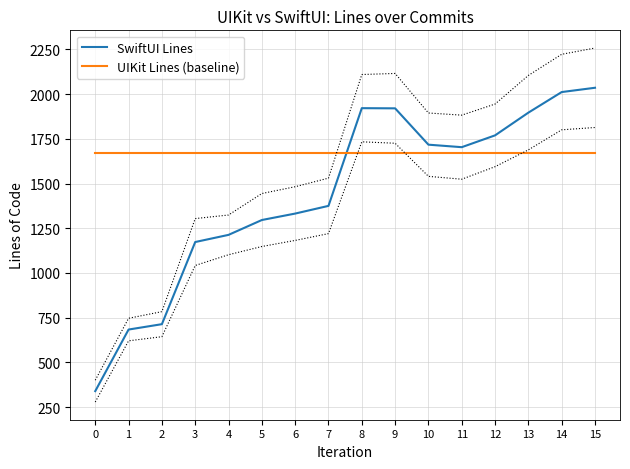

Rank the series by their average value, from highest to lowest.

UIKit Lines (baseline), SwiftUI Lines